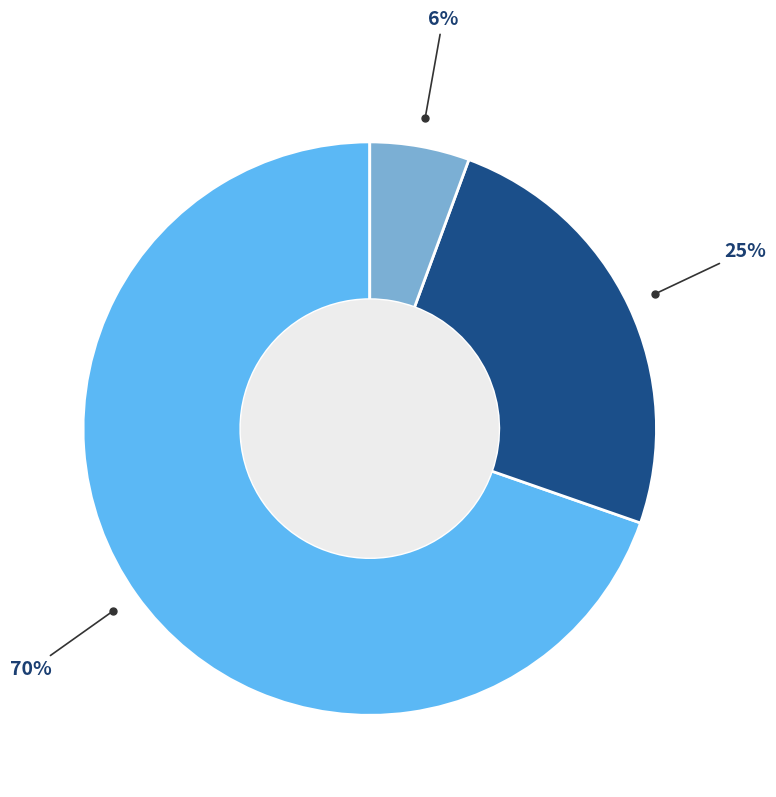

Is there a majority slice in this chart?

Yes